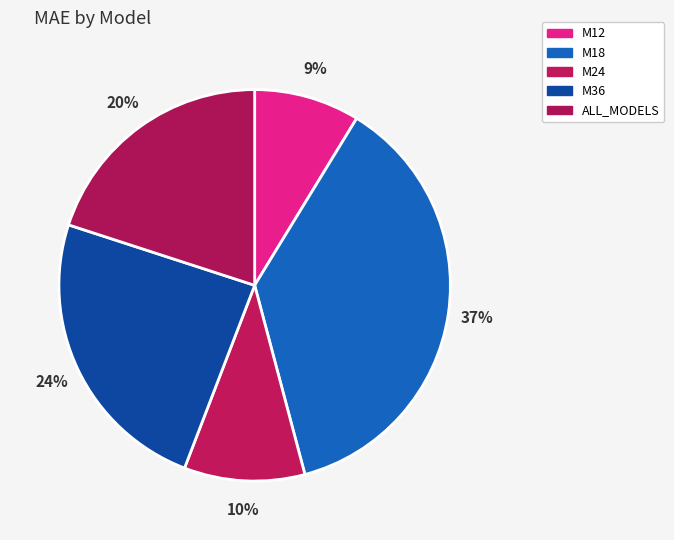

To the nearest percent, what percentage of the pie is ALL_MODELS?

20%